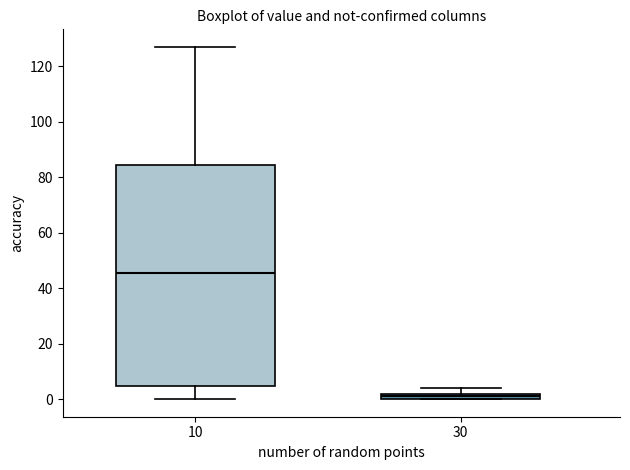

Where does the upper whisker of the box at x = 10 end on the y-axis? The values are not printed on the chart, so give them approximately, as read against the axis.

128